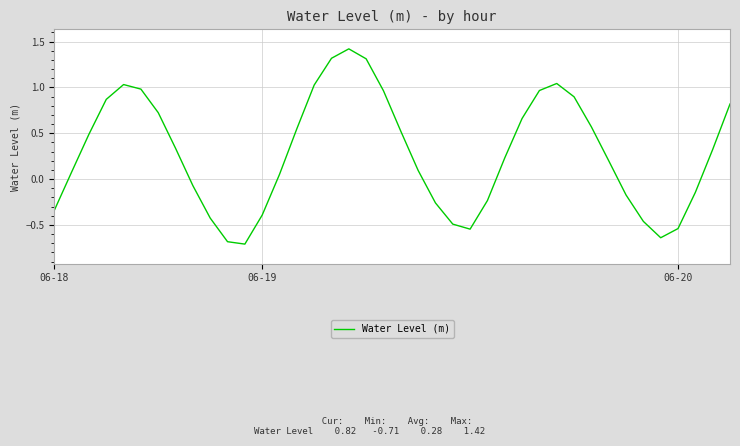

What is the difference between the maximum and minimum values?

2.1